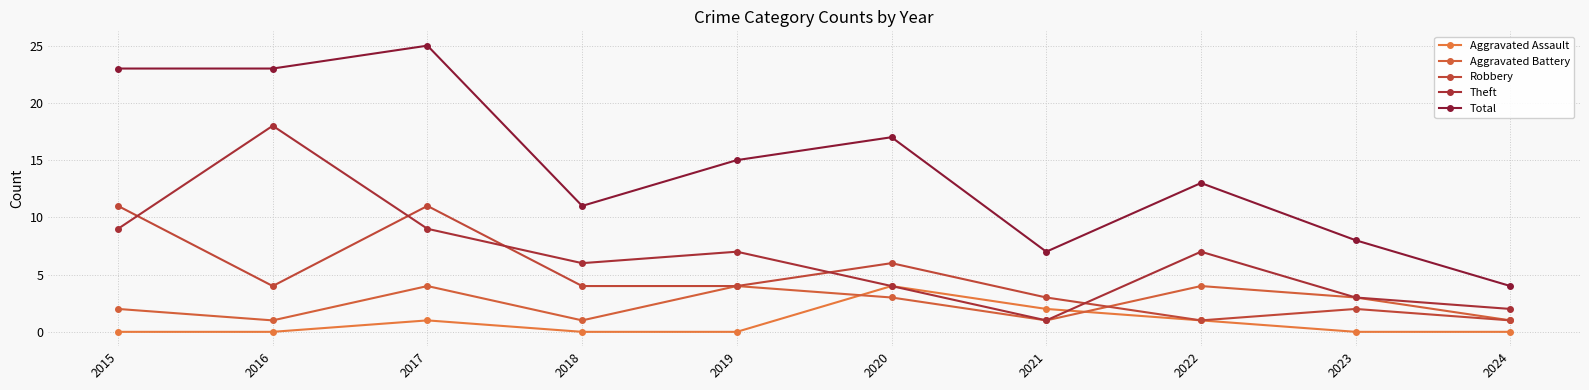

The value of Aggravated Assault at 2023 is 2. True or false?

False